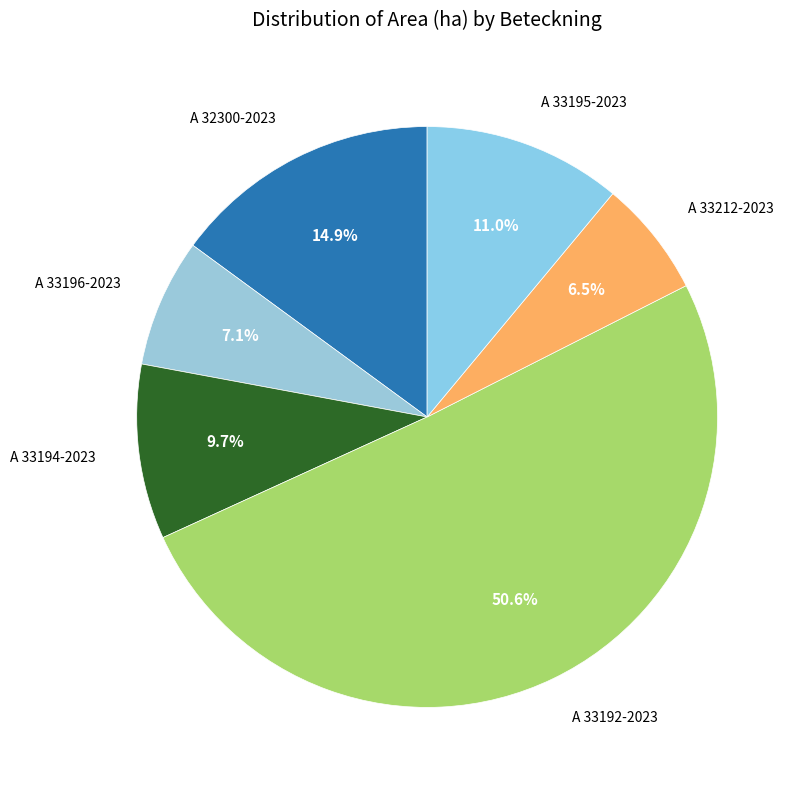

How many slices are in this pie chart?

6